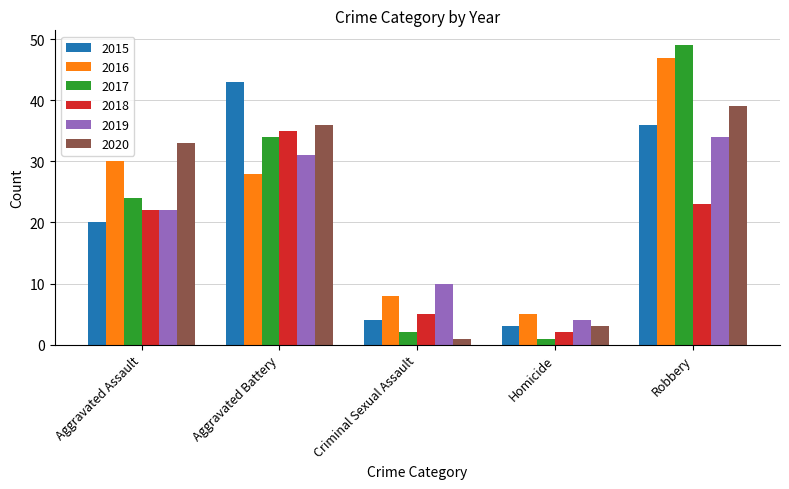

Which series has the largest range (max minus min)?

2017